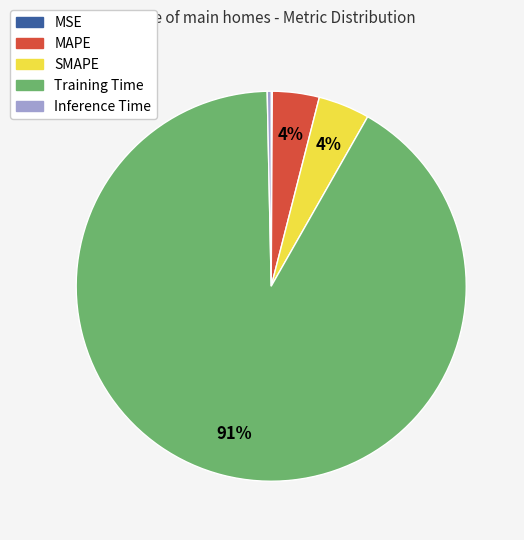

Which slice is the largest?

Training Time